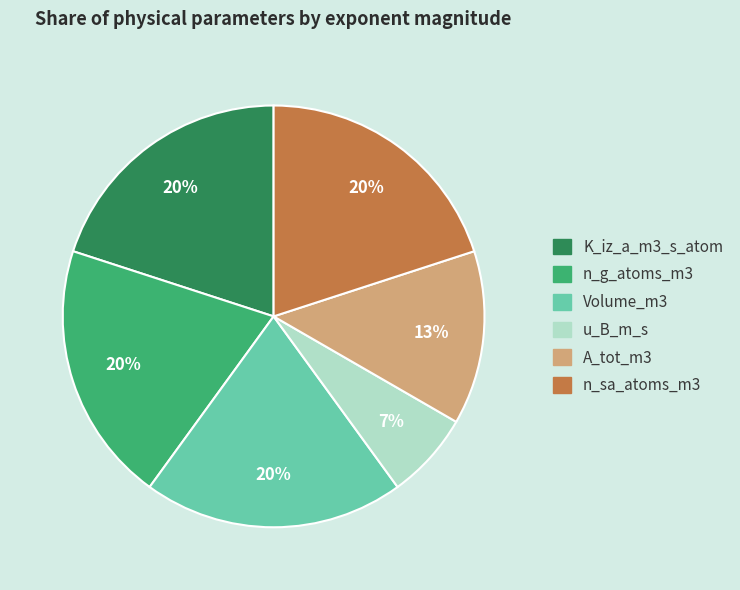

Approximately how many times larger is the value at n_sa_atoms_m3 compared to Volume_m3?

1.0